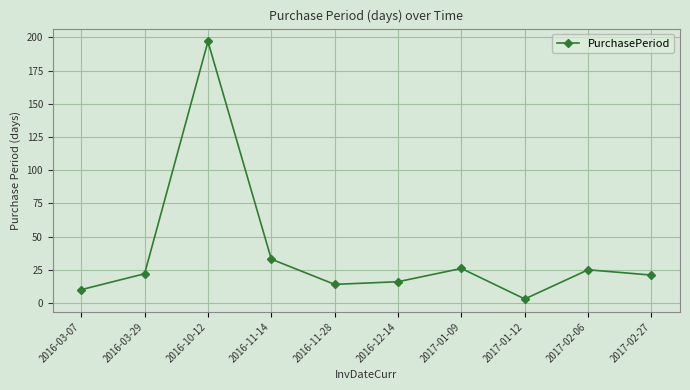

How many values are below 22?

5